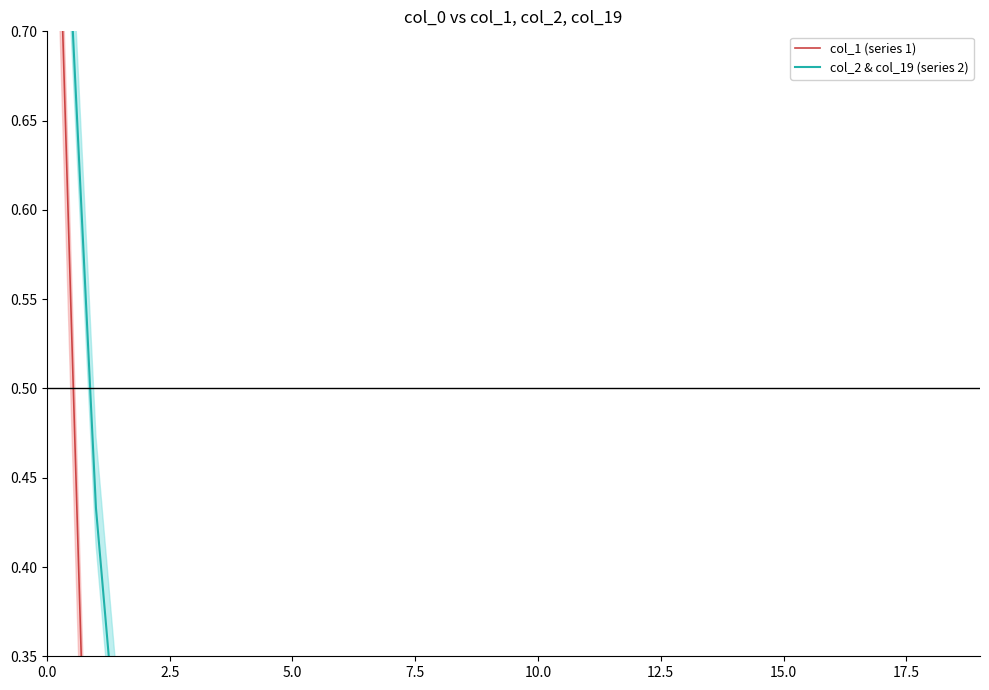

Which series has the largest total across all categories?

col_2 & col_19 (series 2)